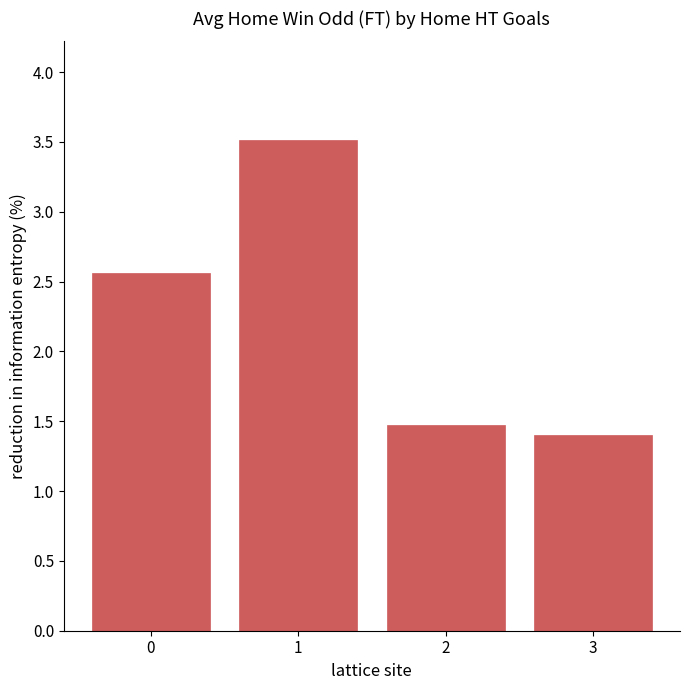

At which label is the value closest to 2?

2